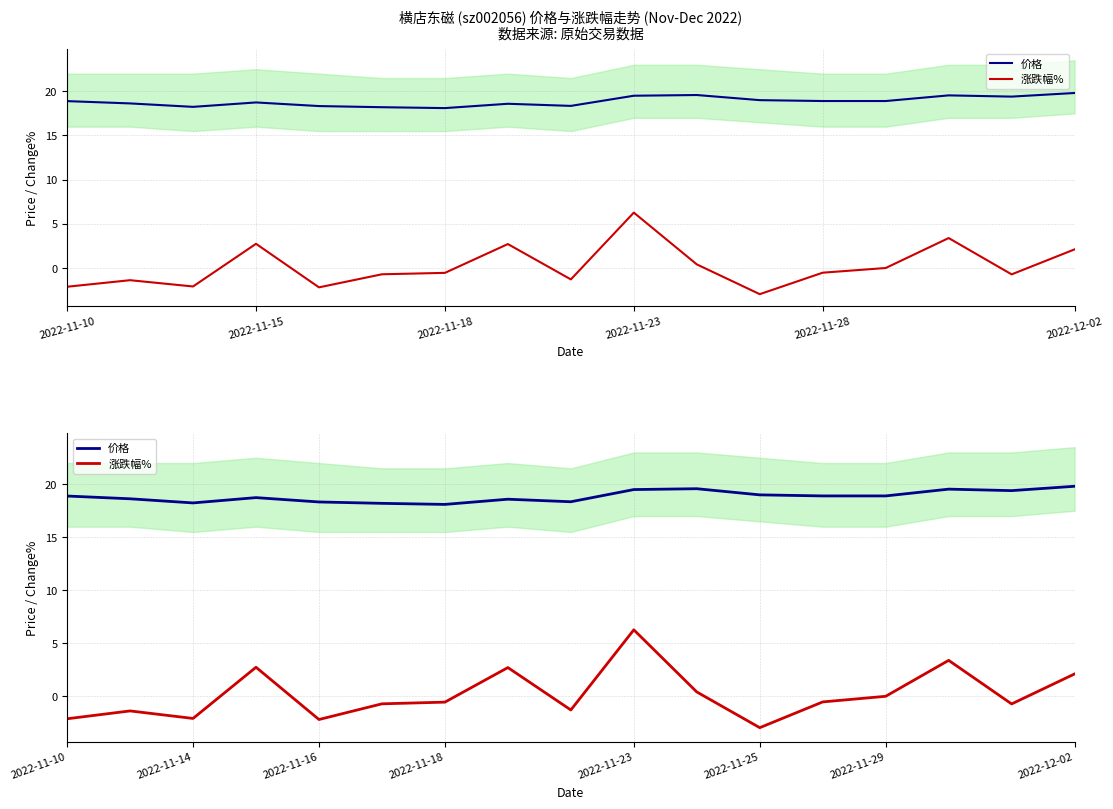

Which series has the largest total across all categories?

价格